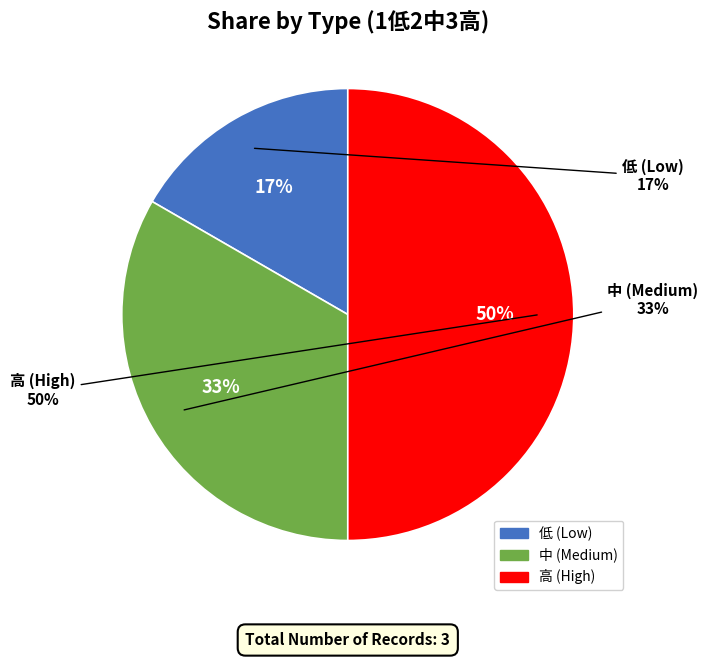

To the nearest percent, what is the average slice percentage?

33%